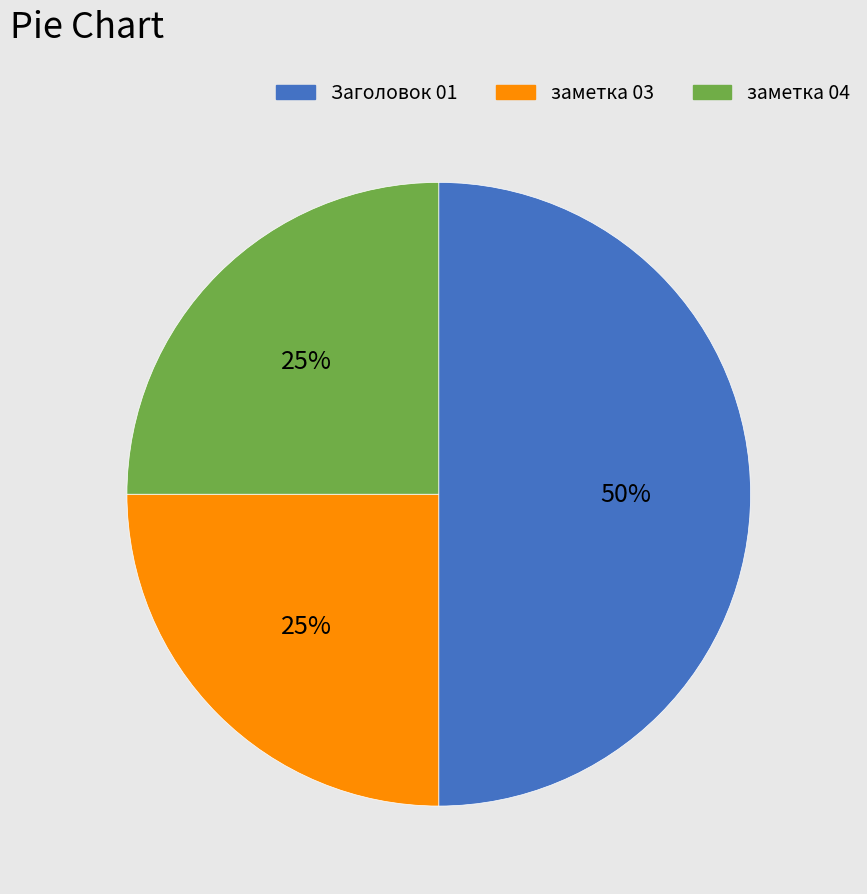

To the nearest percent, what portion does заметка 04 represent?

25%